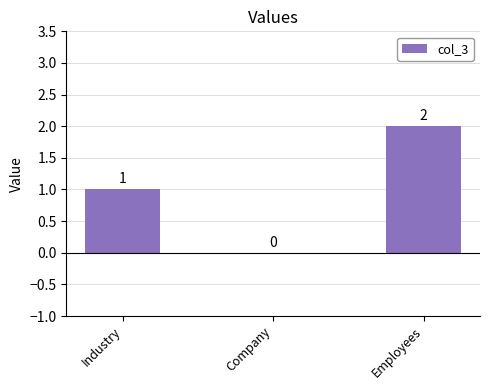

The chart shows a value of 0 at Company. True or false?

True